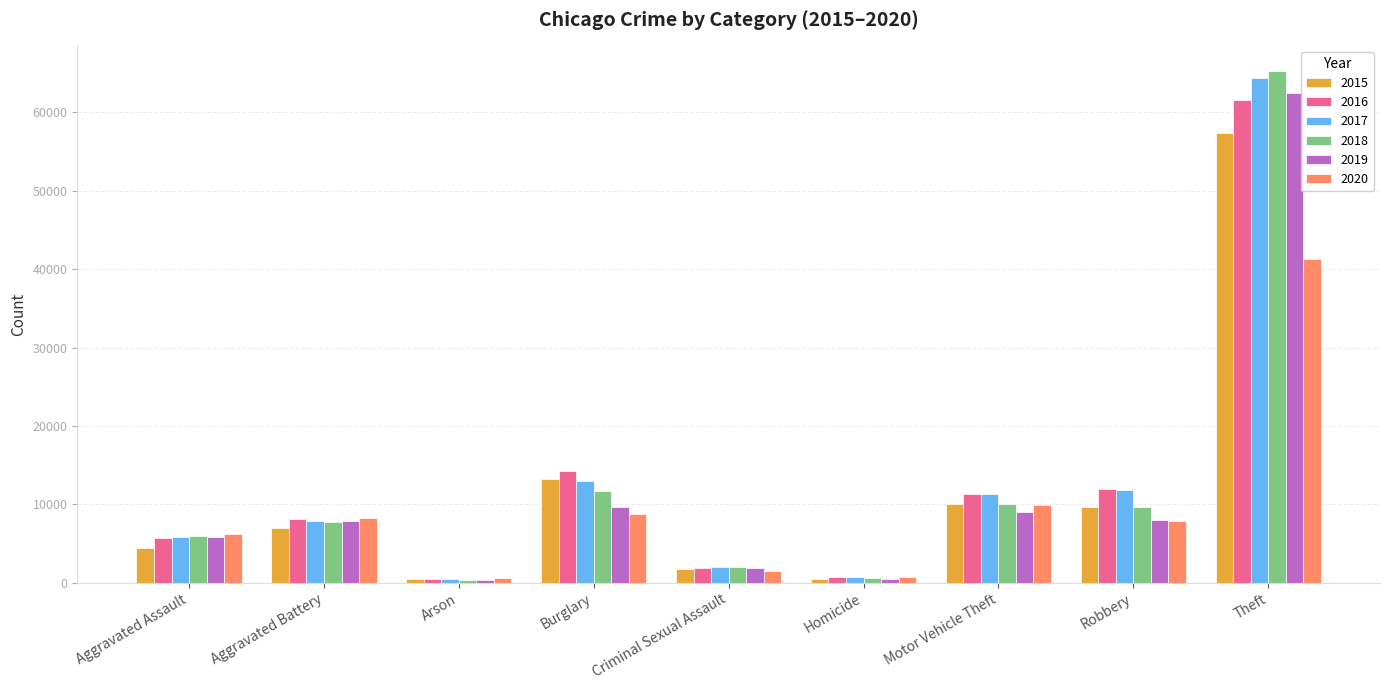

What is the difference between the second highest and minimum values in the 2018 series?

11374